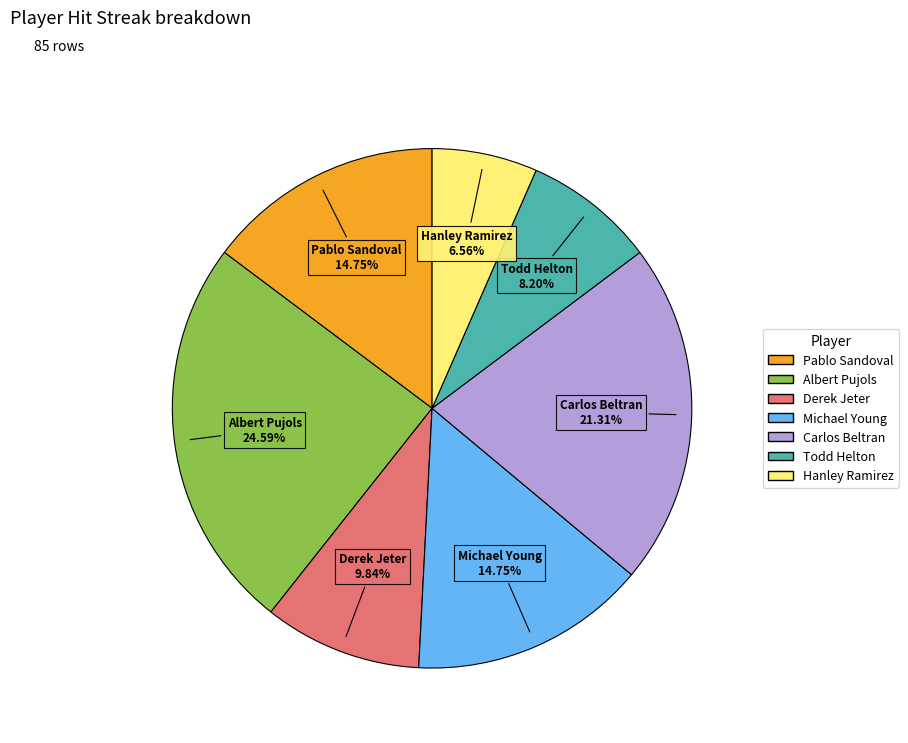

Approximately how many times larger is the value at Carlos Beltran compared to Michael Young?

1.4